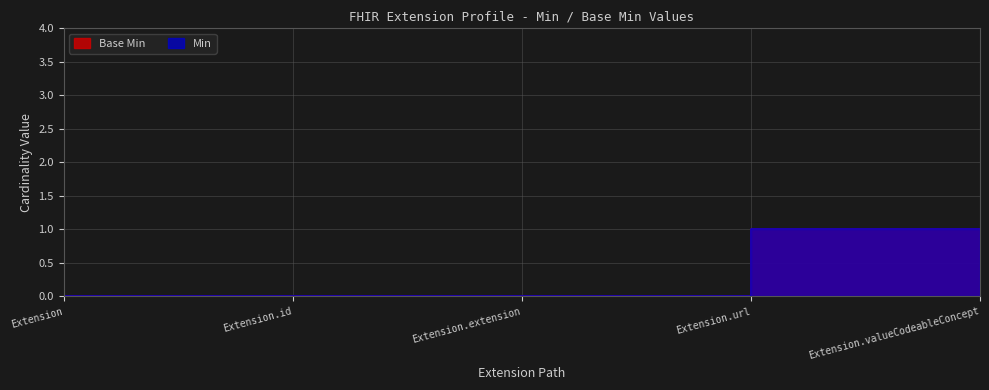

What is the total value across all series at Extension.url?

2